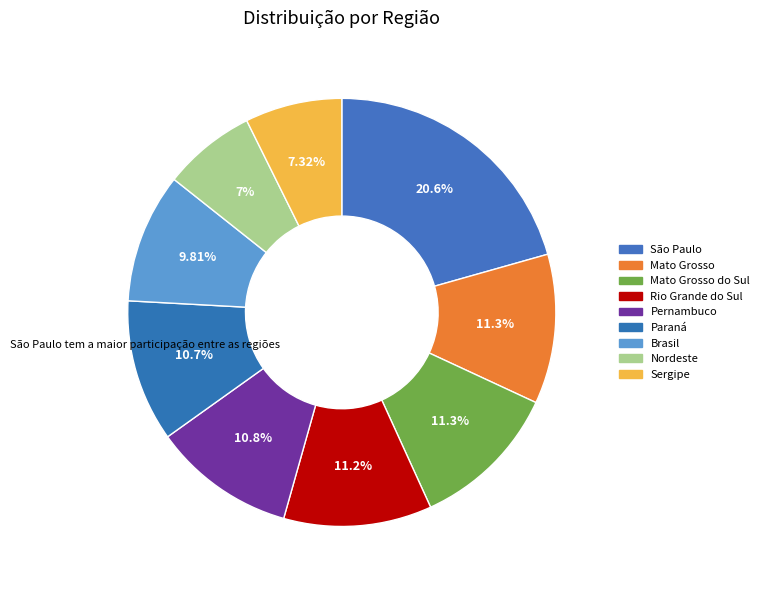

Which slice is the smallest?

Nordeste